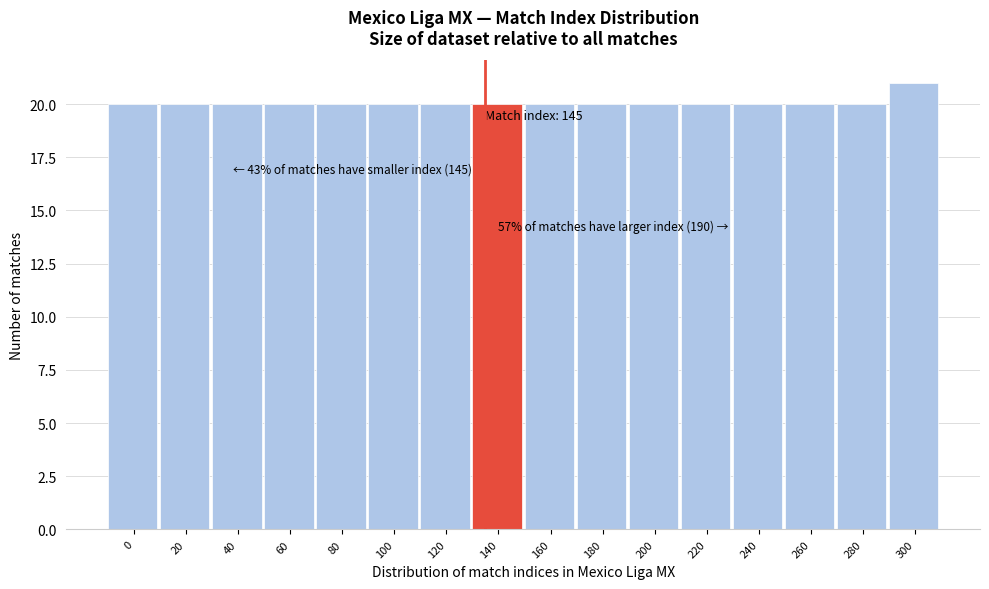

Reading left to right, list all the values displayed in this chart.

0=20	20=20	40=20	60=20	80=20	100=20	120=20	140=20	160=20	180=20	200=20	220=20	240=20	260=20	280=20	300=21